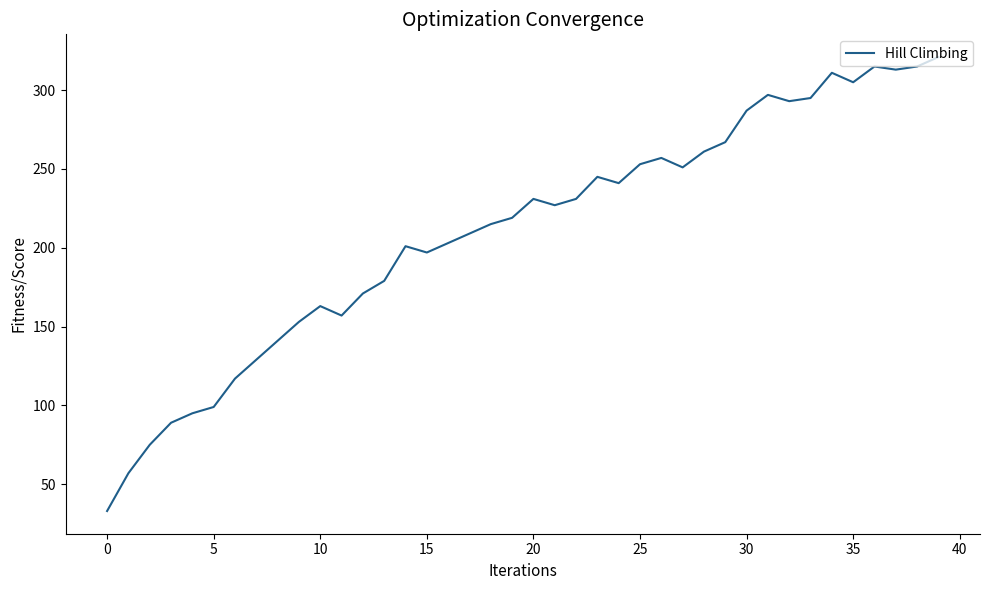

Reading left to right, extract all data points from this chart.

33	57	75	89	95	99	117	129	141	153	163	157	171	179	201	197	203	209	215	219	231	227	231	245	241	253	257	251	261	267	287	297	293	295	311	305	315	313	315	321